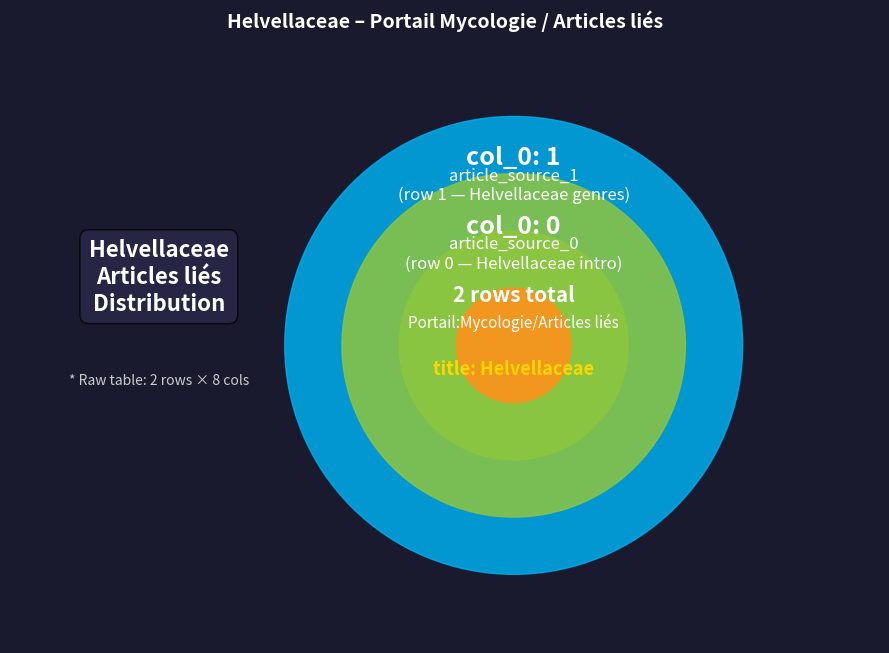

What is the smallest slice in the pie chart?

article_source_0